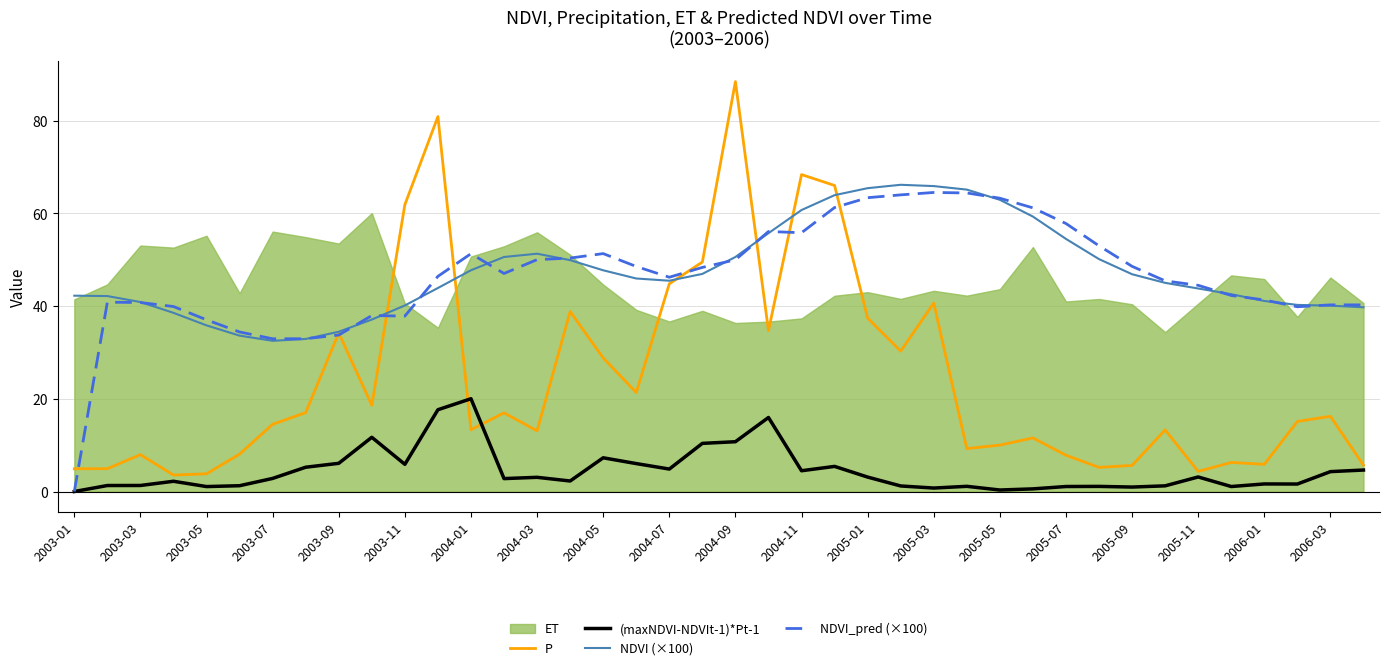

The value of NDVI_pred (×100) at 2004-01 is 51.3. True or false?

True